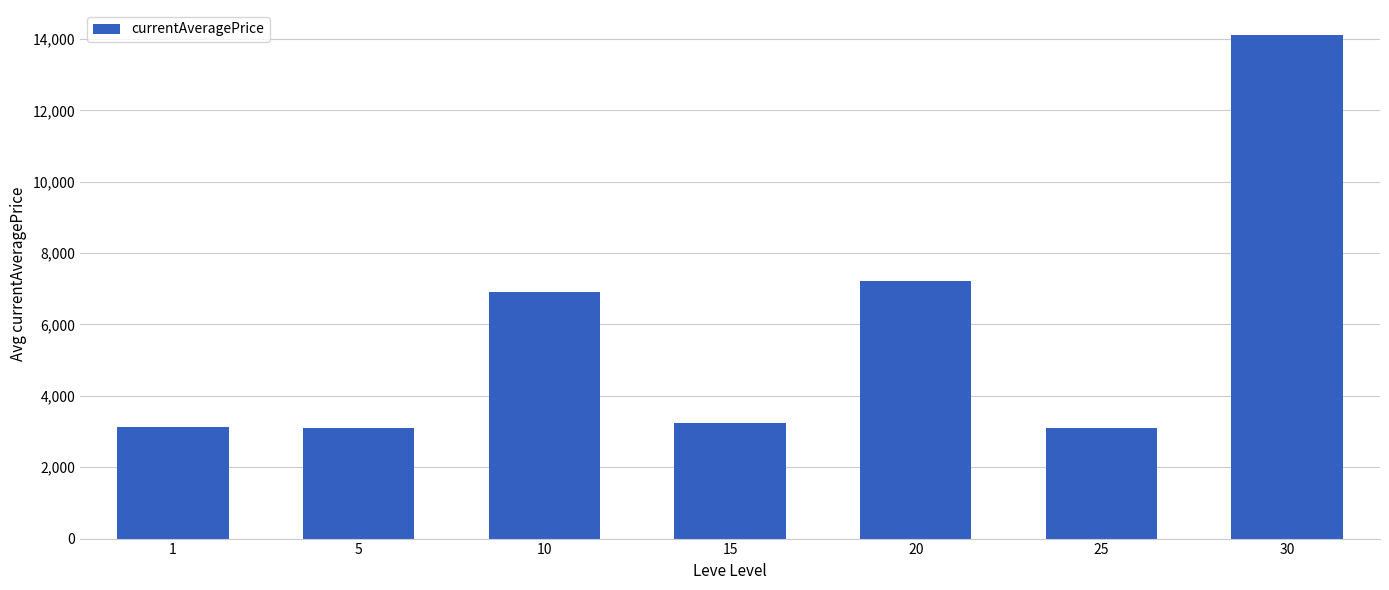

Approximately how many times larger is the value at 20 compared to 1?

2.3